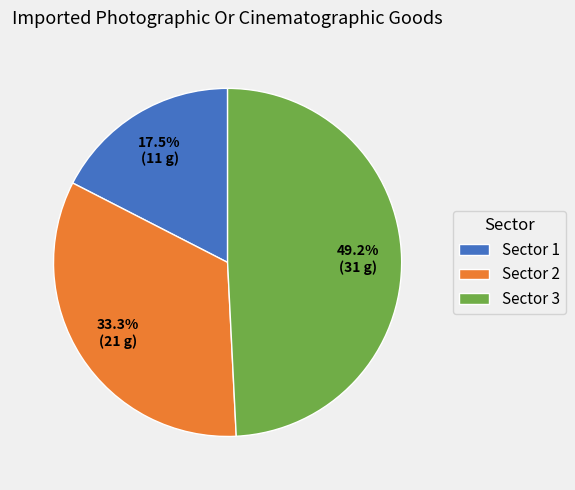

Rank the categories by value from lowest to highest.

Sector 1, Sector 2, Sector 3